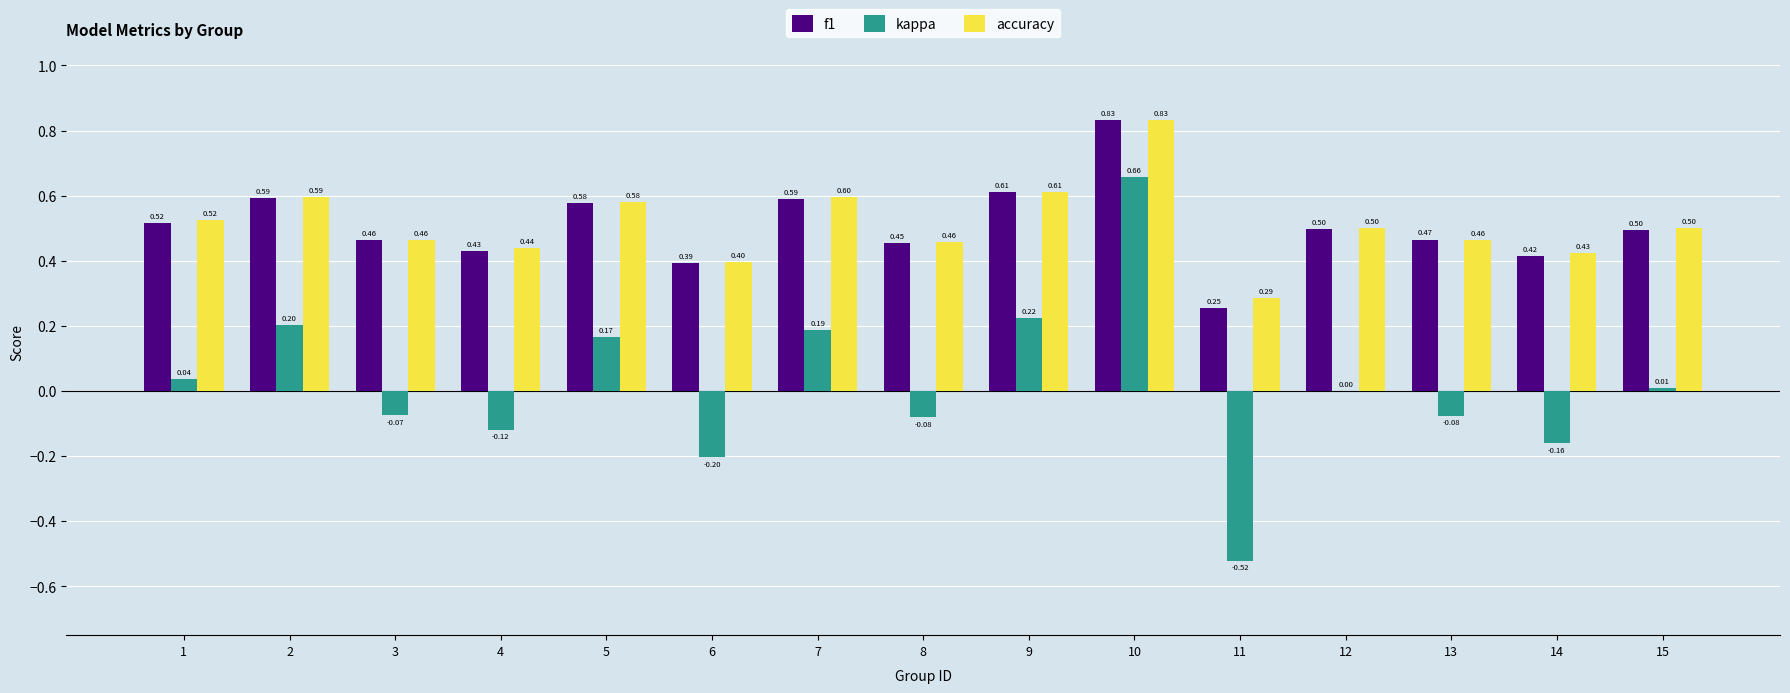

Count the number of categories in the chart.

15